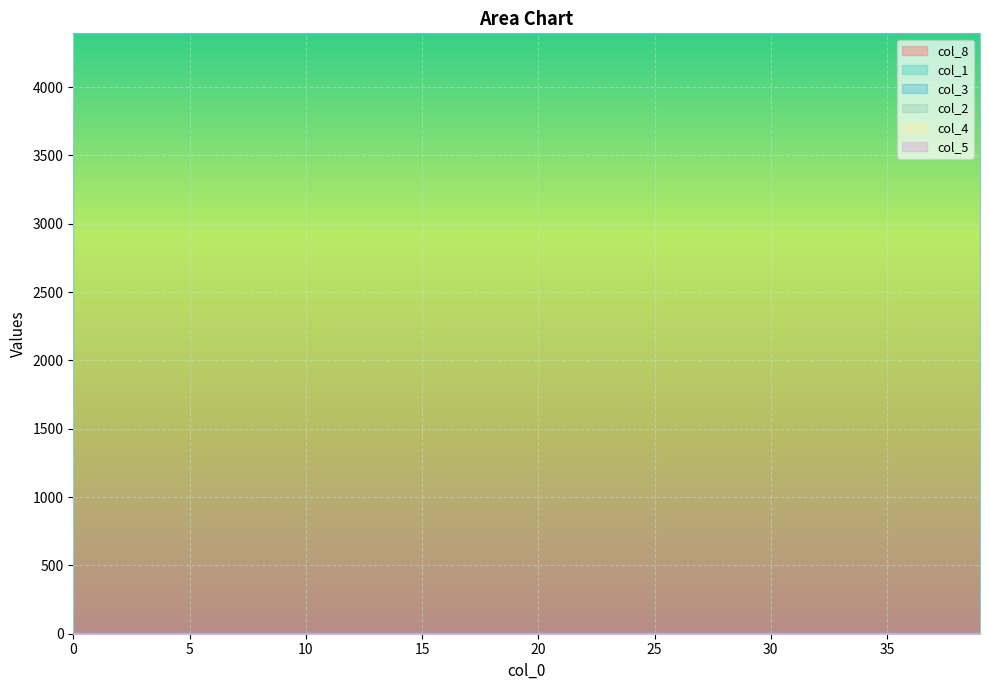

How many data points does each series have?

40